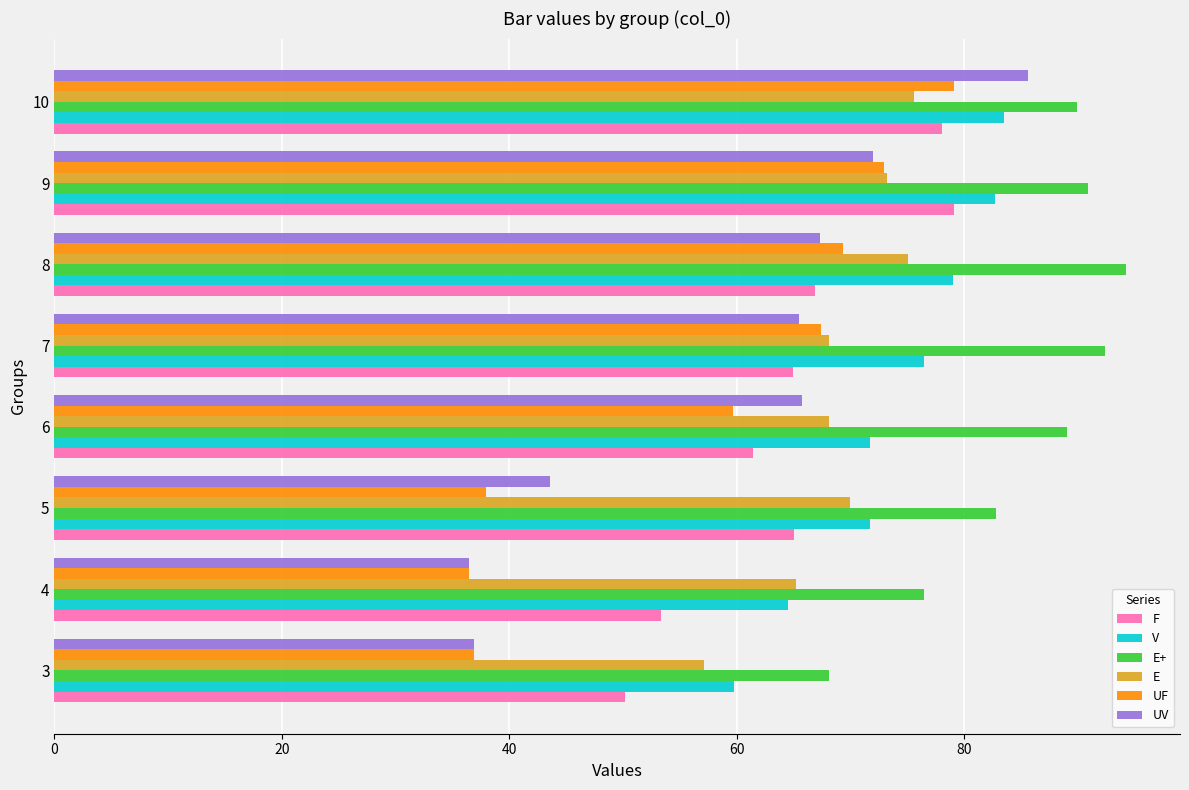

The UF series shows 21.7 at 3. True or false?

False